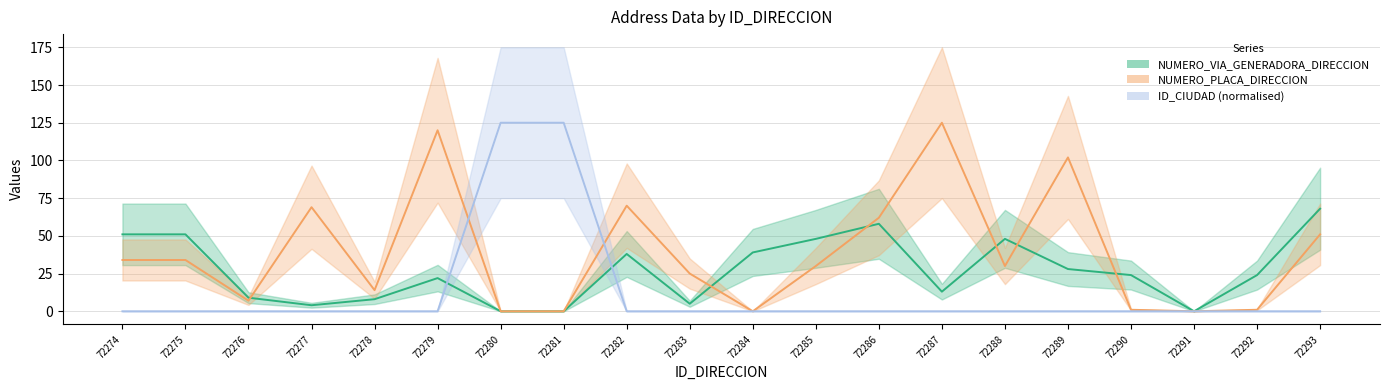

Reading right to left, what are all the values shown in this chart?

NUMERO_VIA_GENERADORA_DIRECCION: 68	24	0	24	28	48	13	58	48	39	5	38	0	0	22	8	4	9	51	51
NUMERO_PLACA_DIRECCION: 51	1	0	1	102	30	125	62	30	0	25	70	0	0	120	14	69	7	34	34
ID_CIUDAD: 0	0	0	0	0	0	0	0	0	0	0	0	125	125	0	0	0	0	0	0